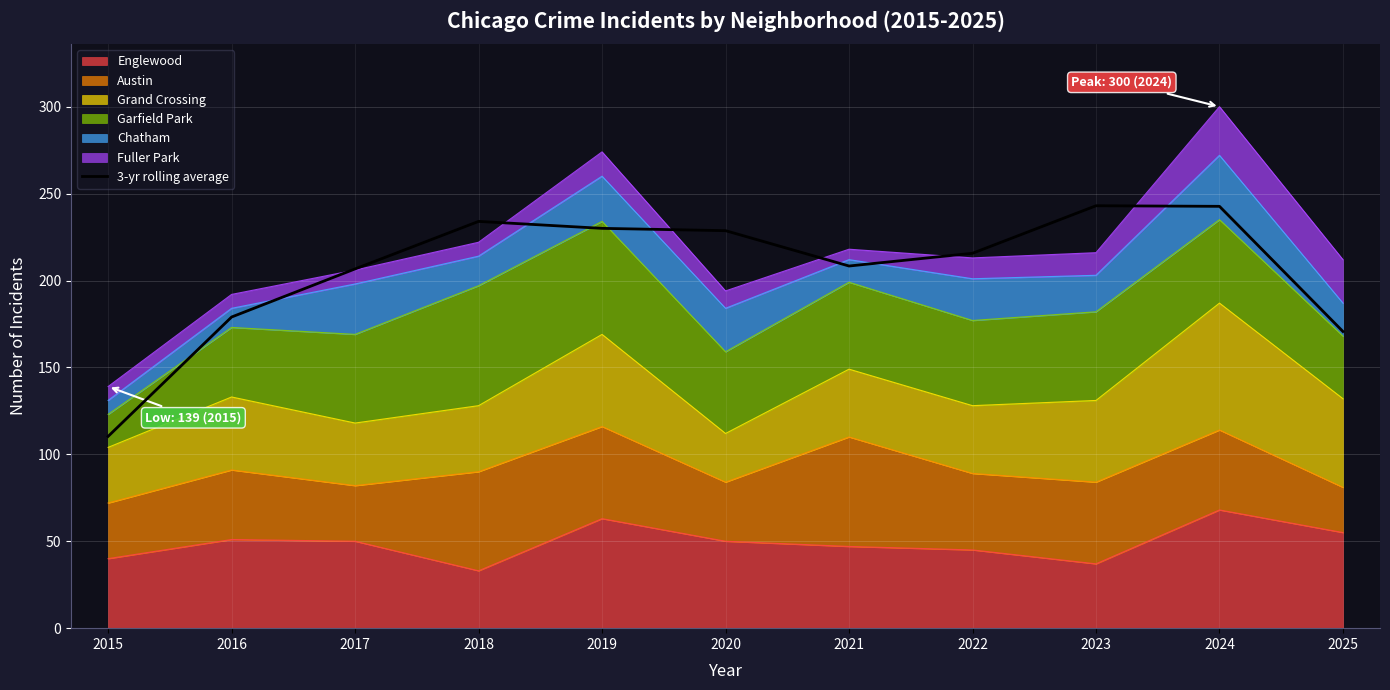

Reading left to right, what are all the values shown in this chart?

2015=110.3	2016=179.0	2017=206.7	2018=234.0	2019=230.0	2020=228.7	2021=208.3	2022=215.7	2023=243.0	2024=242.7	2025=170.7